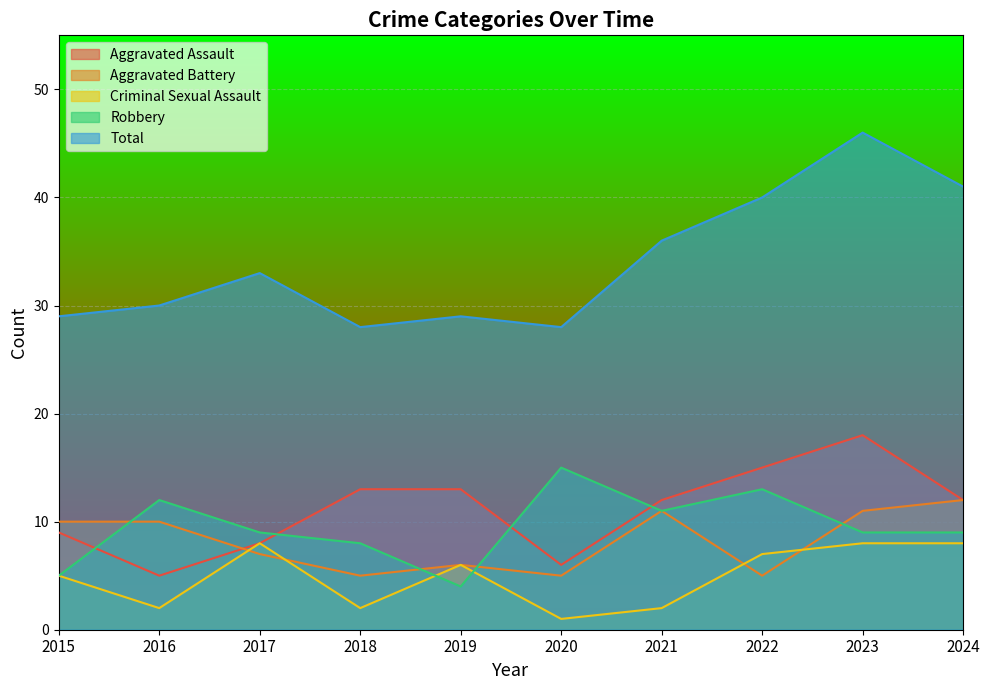

What are all the series names shown in the legend?

Aggravated Assault, Aggravated Battery, Criminal Sexual Assault, Robbery, Total